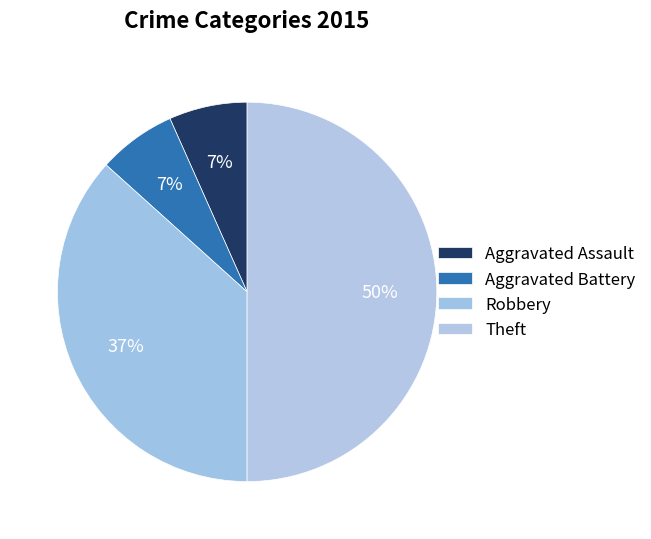

What is the largest slice in the pie chart?

Theft